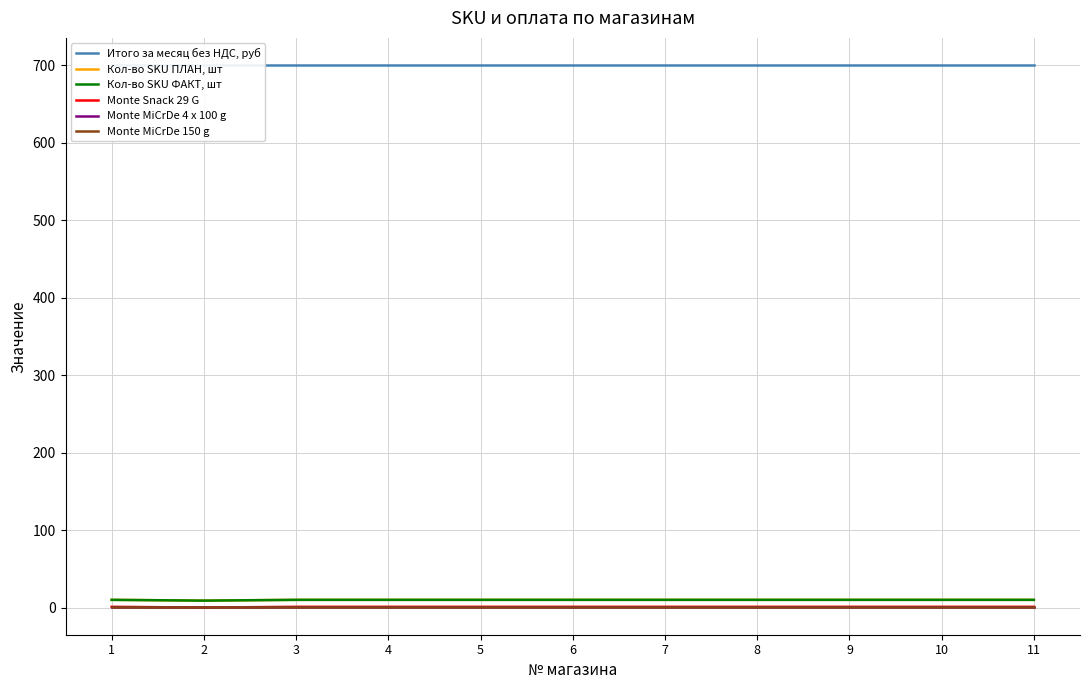

Reading left to right, extract all data points from this chart.

Итого за месяц без НДС, руб: 1=700	2=700	3=700	4=700	5=700	6=700	7=700	8=700	9=700	10=700	11=700
Кол-во SKU ПЛАН, шт: 1=10	2=9	3=10	4=10	5=10	6=10	7=10	8=10	9=10	10=10	11=10
Кол-во SKU ФАКТ, шт: 1=10	2=9	3=10	4=10	5=10	6=10	7=10	8=10	9=10	10=10	11=10
Monte Snack 29 G: 1=1	2=0	3=1	4=1	5=1	6=1	7=1	8=1	9=1	10=1	11=1
Monte MiCrDe 4 x 100 g: 1=1	2=1	3=1	4=1	5=1	6=1	7=1	8=1	9=1	10=1	11=1
Monte MiCrDe 150 g: 1=1	2=1	3=1	4=1	5=1	6=1	7=1	8=1	9=1	10=1	11=1